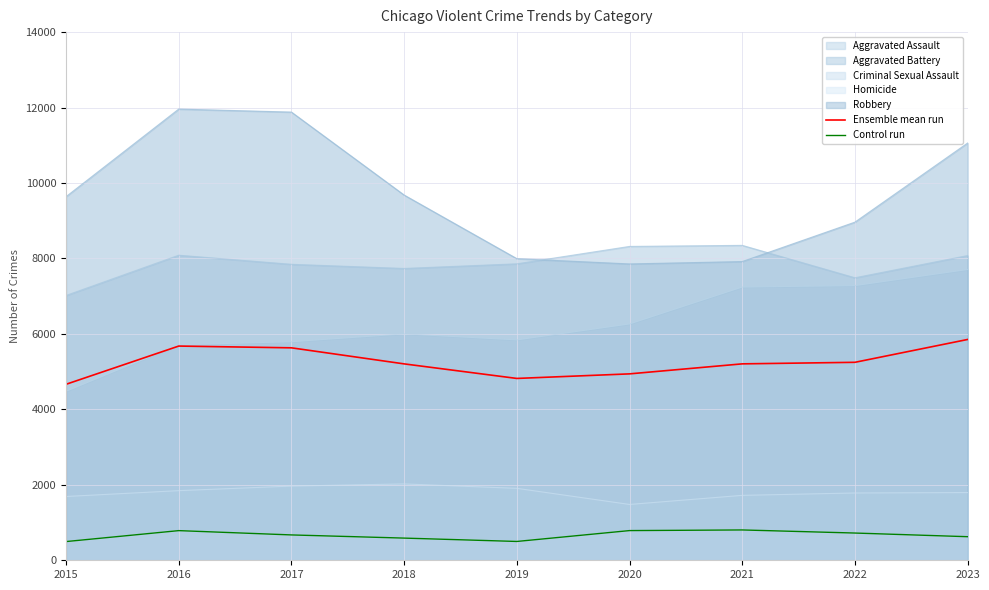

What value does the Control run series have at 2018?

588.0